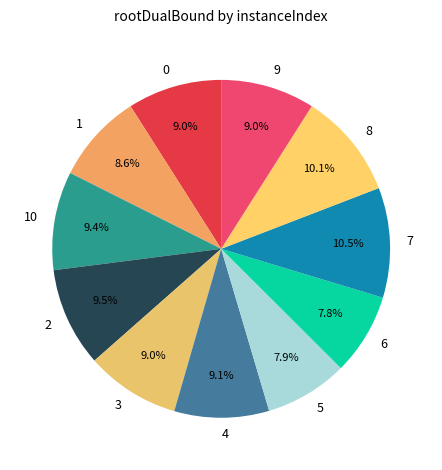

Count the number of slices in the pie.

11